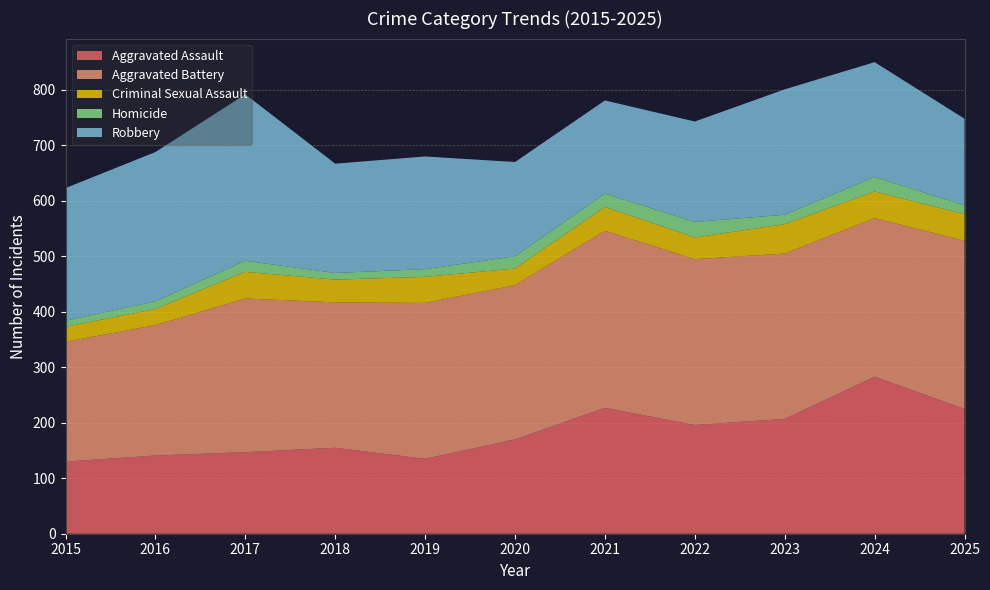

Reading left to right, what are all the values shown in this chart?

Aggravated Assault: 130	141	147	155	135	170	227	196	207	283	225
Aggravated Battery: 216	235	277	262	281	278	319	299	298	286	303
Criminal Sexual Assault: 27	29	48	41	47	30	43	39	53	48	48
Homicide: 11	14	20	12	14	22	24	28	17	26	16
Robbery: 239	269	300	197	203	170	168	181	226	207	156